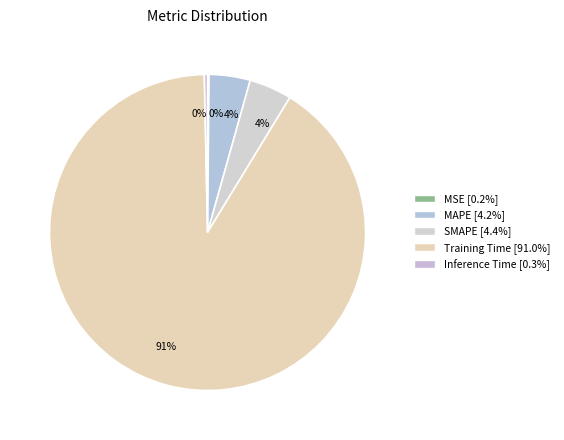

Combined, what portion of the pie is MAPE and MSE?

4.4%